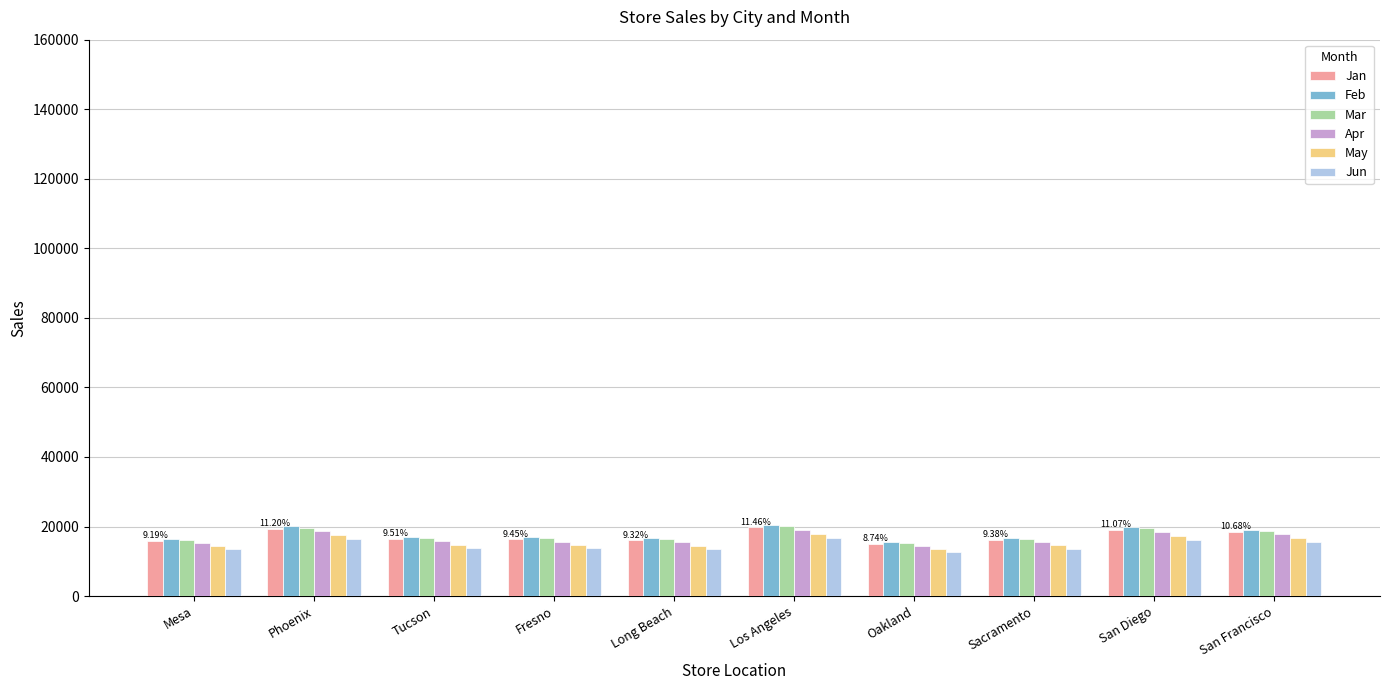

What are all the series names shown in the legend?

Jan, Feb, Mar, Apr, May, Jun